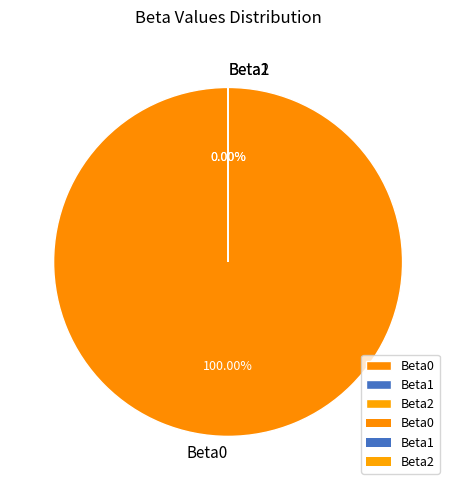

To the nearest percent, what is the combined percentage of Beta0 and Beta1?

100%